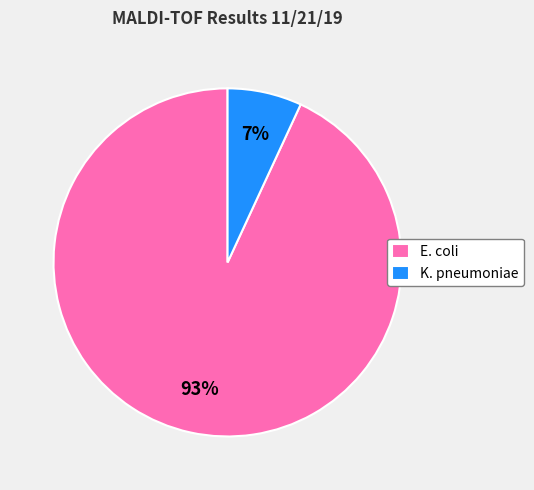

To the nearest percent, what is the difference between the K. pneumoniae and E. coli slice percentages?

86%